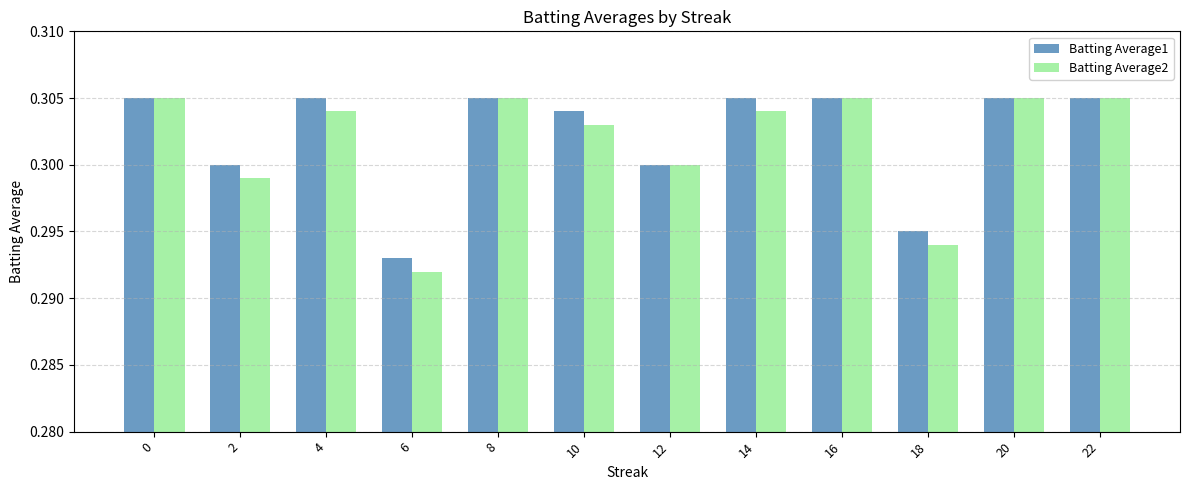

Does the chart contain stacked bars?

No